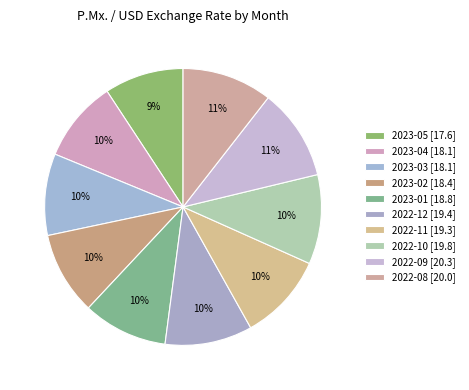

How many slices are in this pie chart?

10